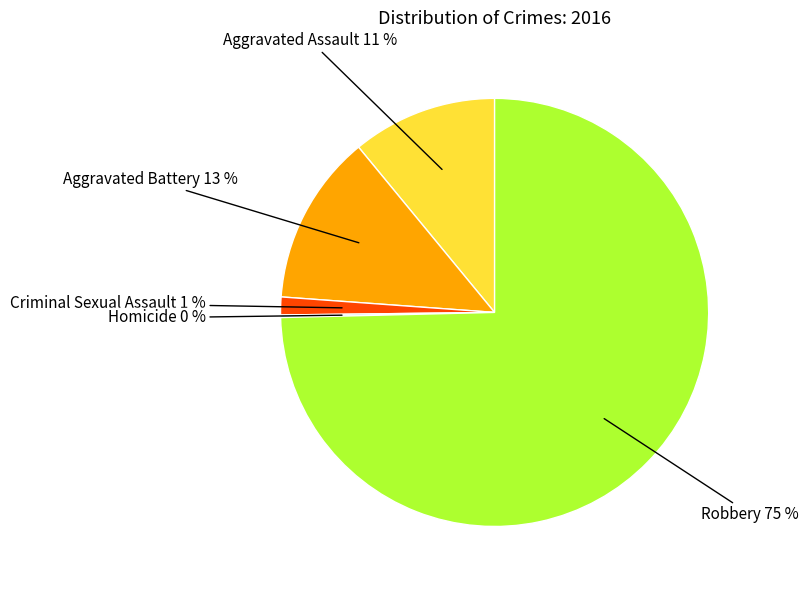

To the nearest percent, what is the average slice percentage?

20%